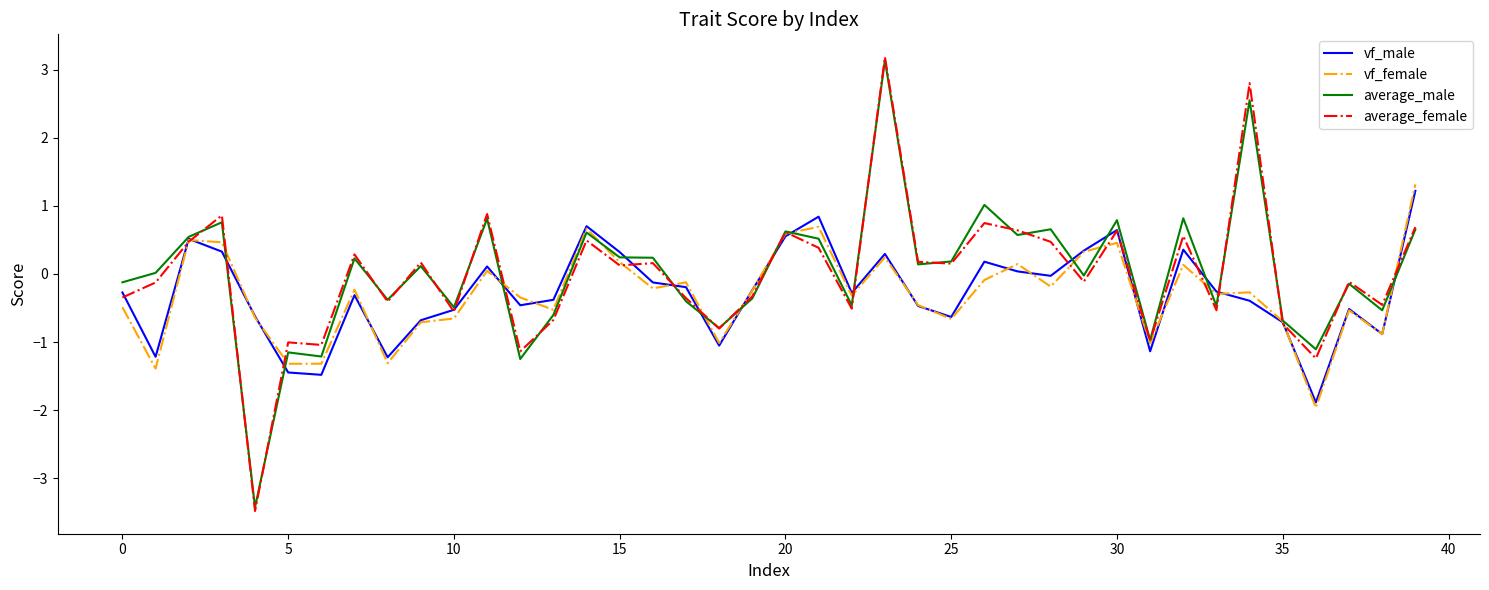

What is the greatest value displayed?

3.2